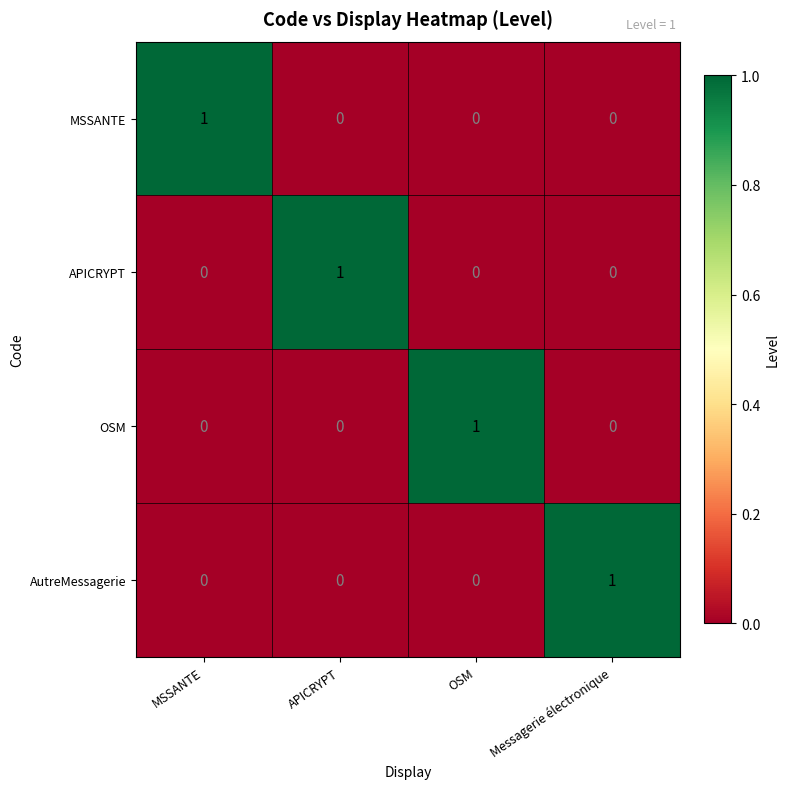

Reading right to left, what are all the values shown in this chart?

MSSANTE: Messagerie électronique=0	OSM=0	APICRYPT=0	MSSANTE=1
APICRYPT: Messagerie électronique=0	OSM=0	APICRYPT=1	MSSANTE=0
OSM: Messagerie électronique=0	OSM=1	APICRYPT=0	MSSANTE=0
AutreMessagerie: Messagerie électronique=1	OSM=0	APICRYPT=0	MSSANTE=0